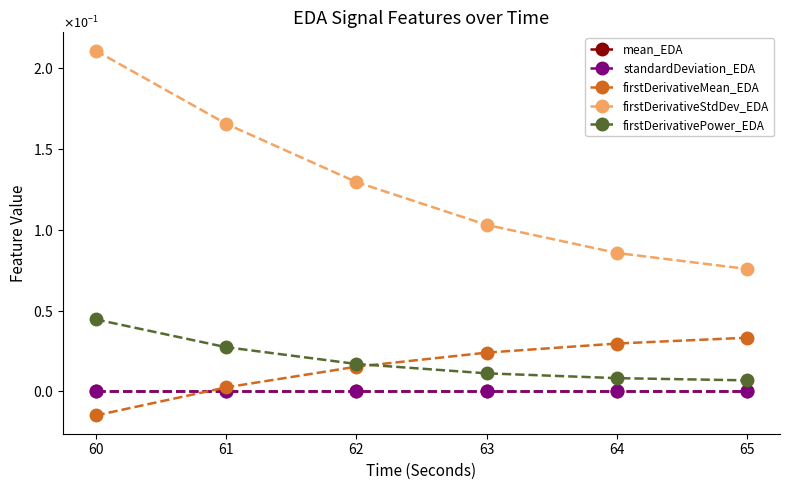

Does the chart have visible grid lines?

No